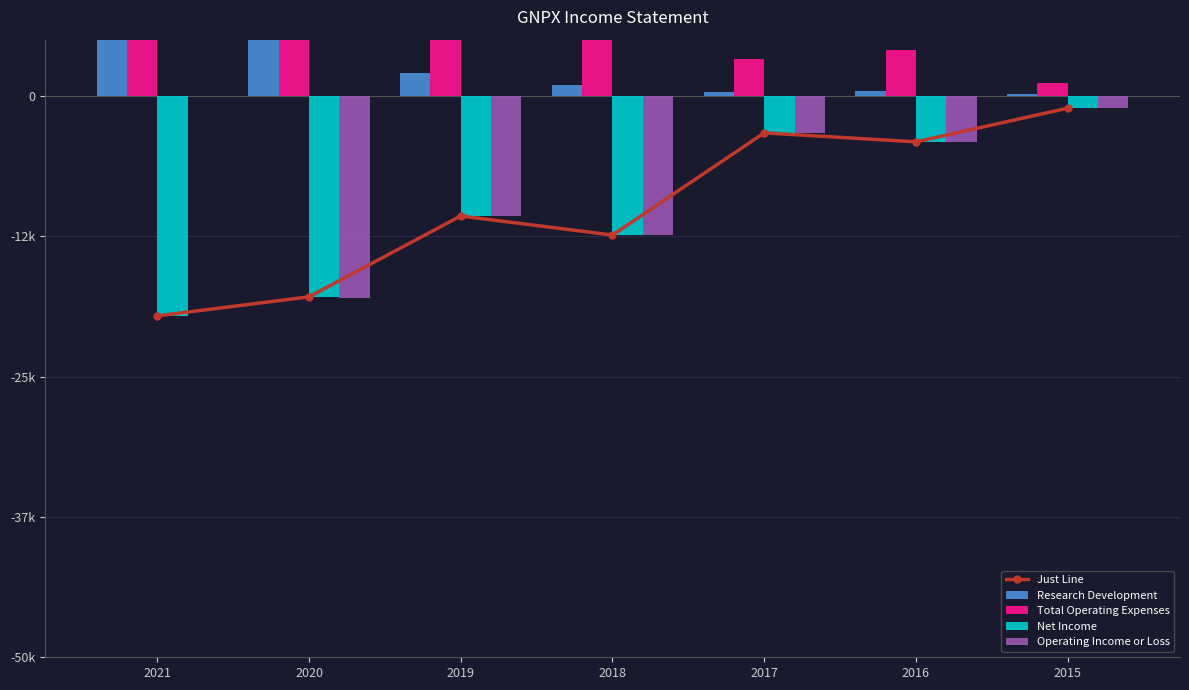

Which series has the largest total across all categories?

Total Operating Expenses